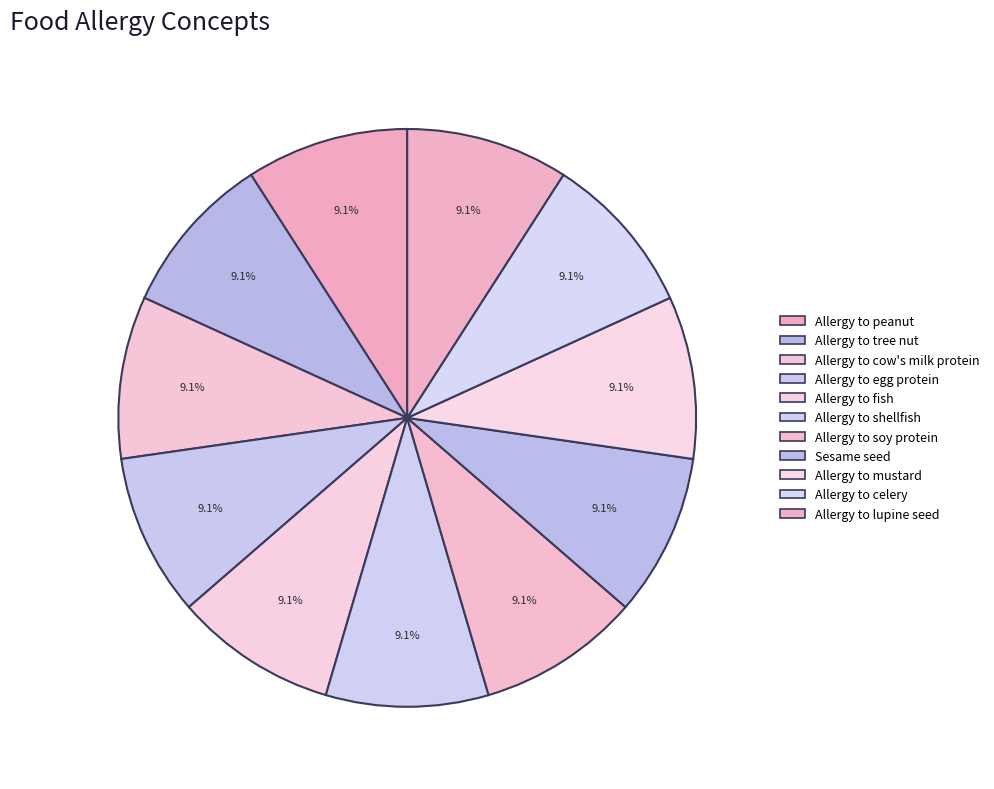

What is the largest slice in the pie chart?

Allergy to tree nut